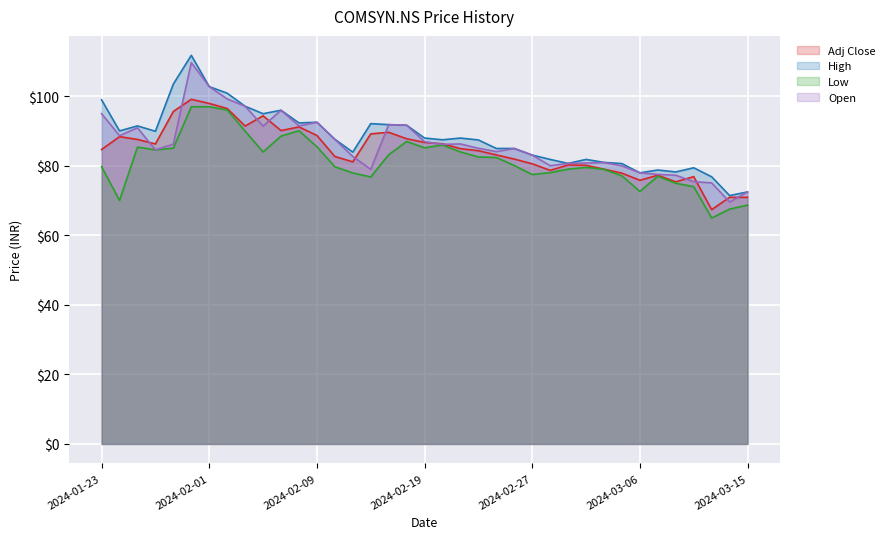

Which series has the largest total across all categories?

High